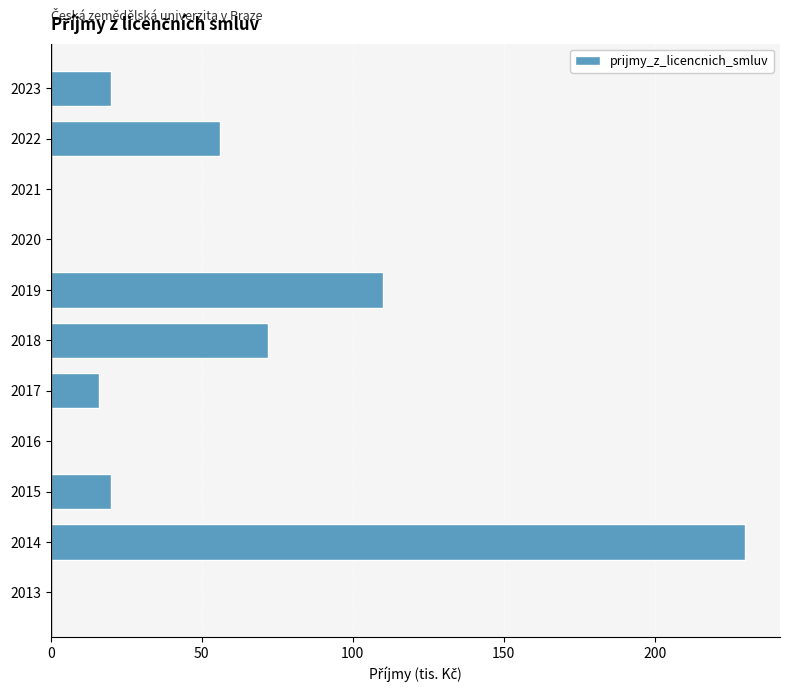

The value at 2014 is 126. True or false?

False